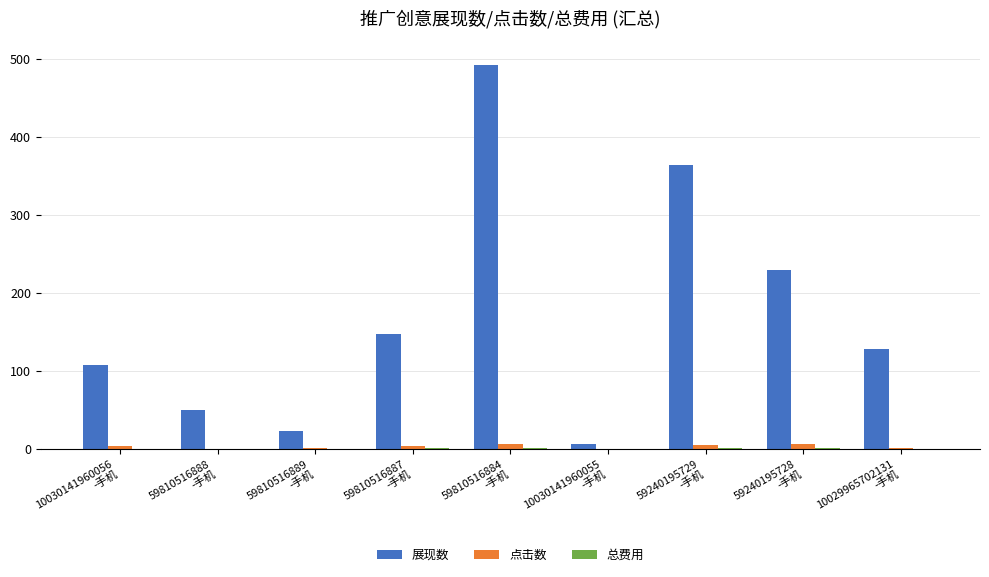

What is the maximum value shown in the chart?

493.0